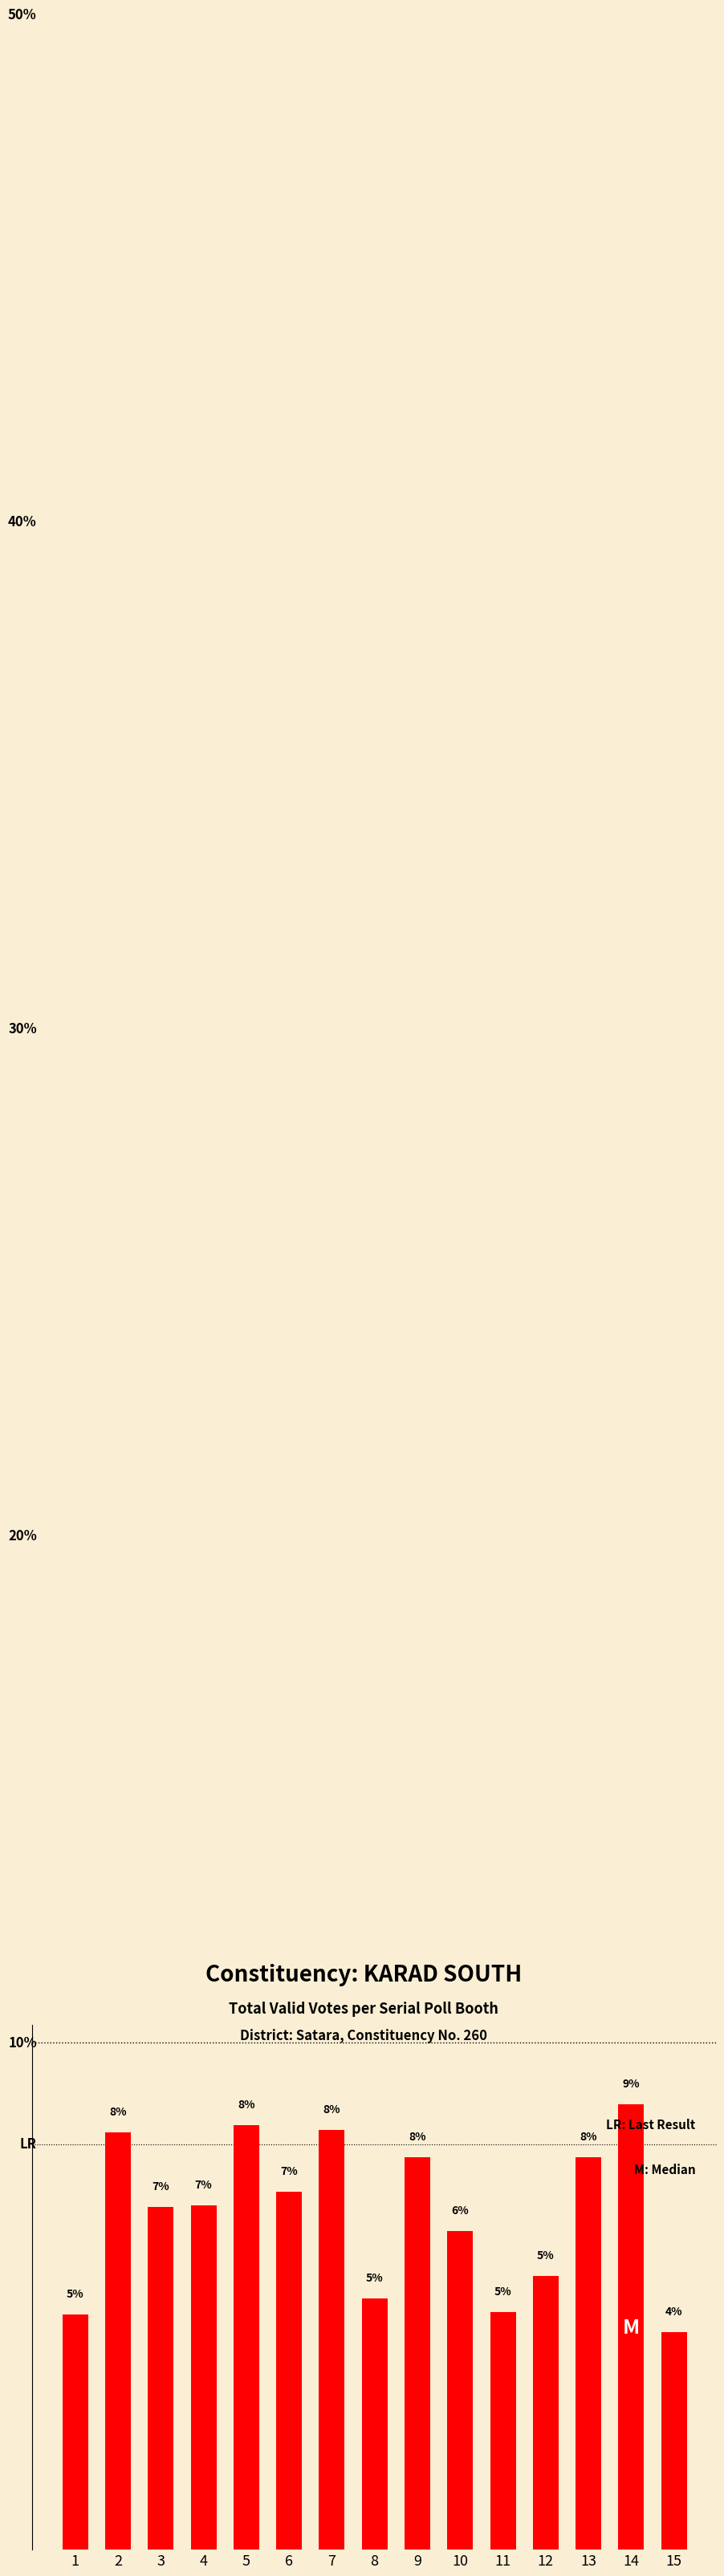

True or false: the data shows 3.2 at 2.

False